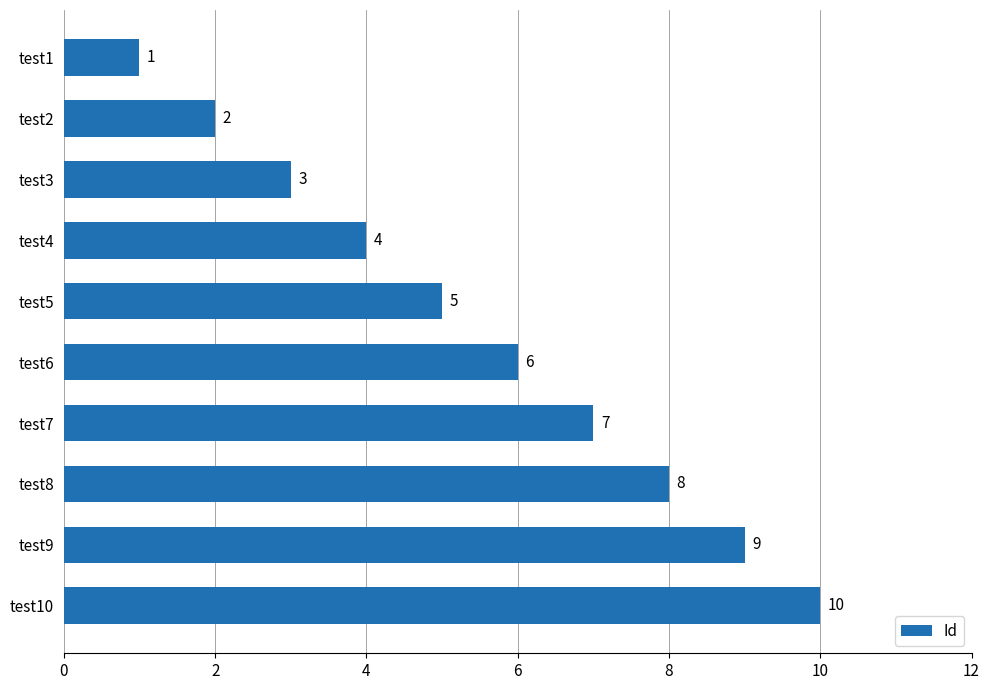

Are the bars horizontal?

Yes